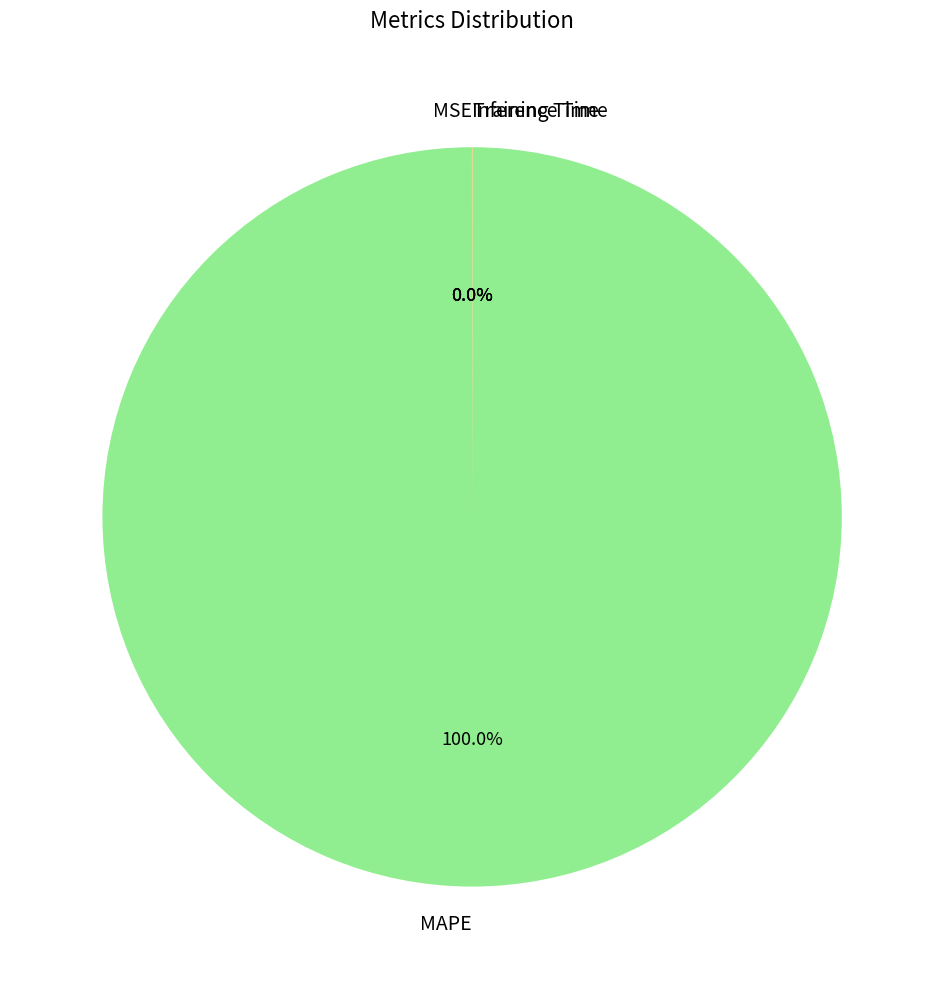

Which slice is the largest?

MAPE